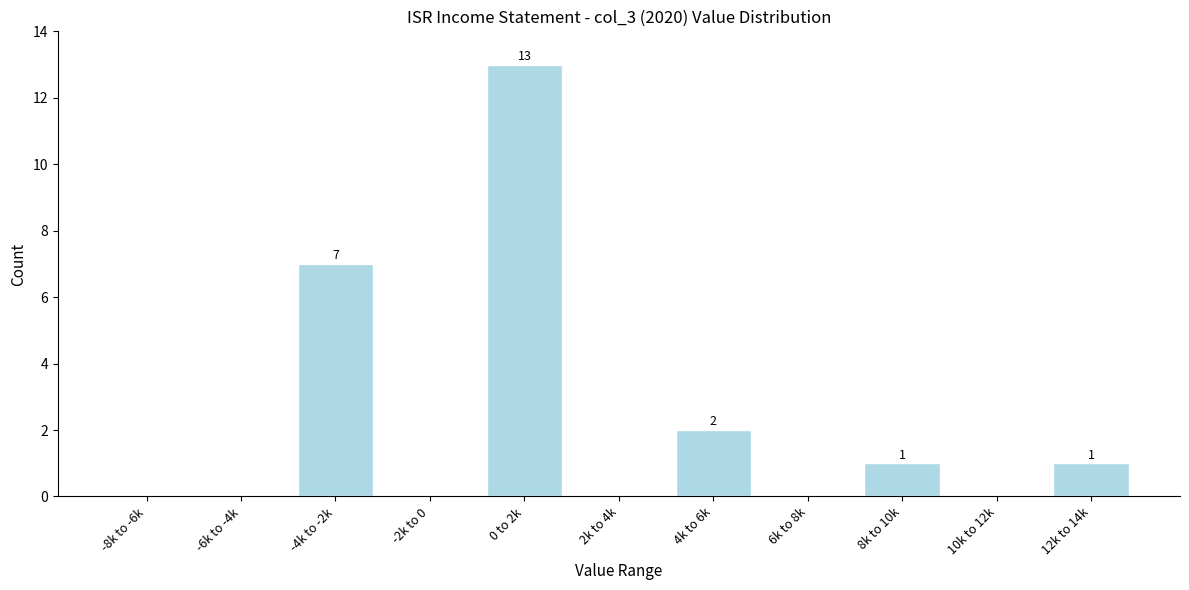

Reading right to left, what are all the values shown in this chart?

12k to 14k=1	10k to 12k=0	8k to 10k=1	6k to 8k=0	4k to 6k=2	2k to 4k=0	0 to 2k=13	-2k to 0=0	-4k to -2k=7	-6k to -4k=0	-8k to -6k=0